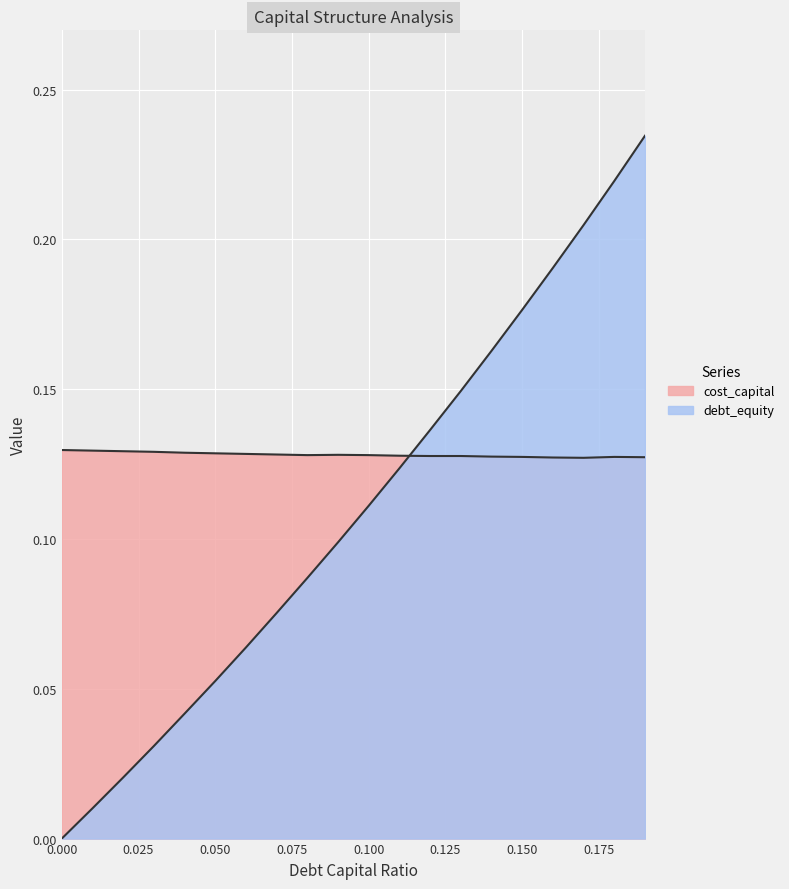

How many intersections are there between cost_capital and debt_capital?

1